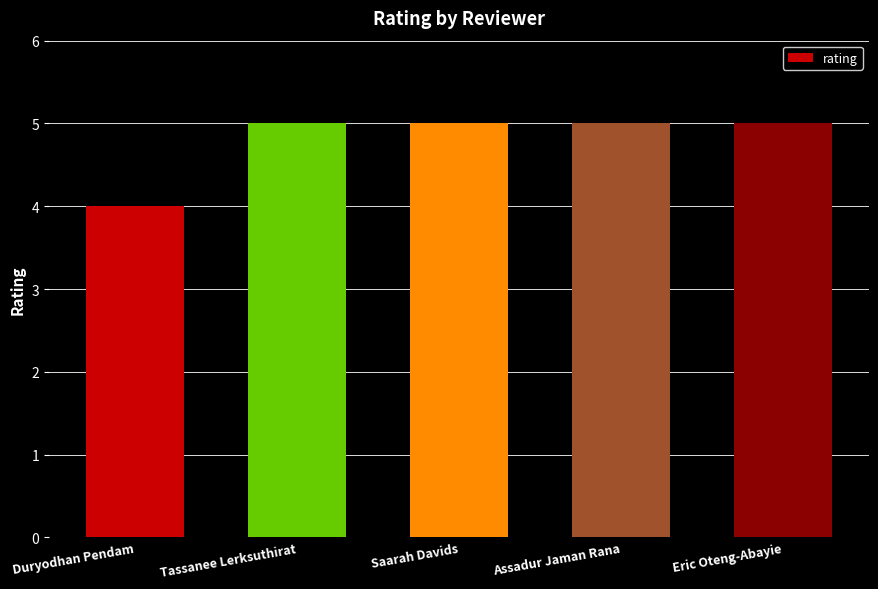

What is the average value?

5